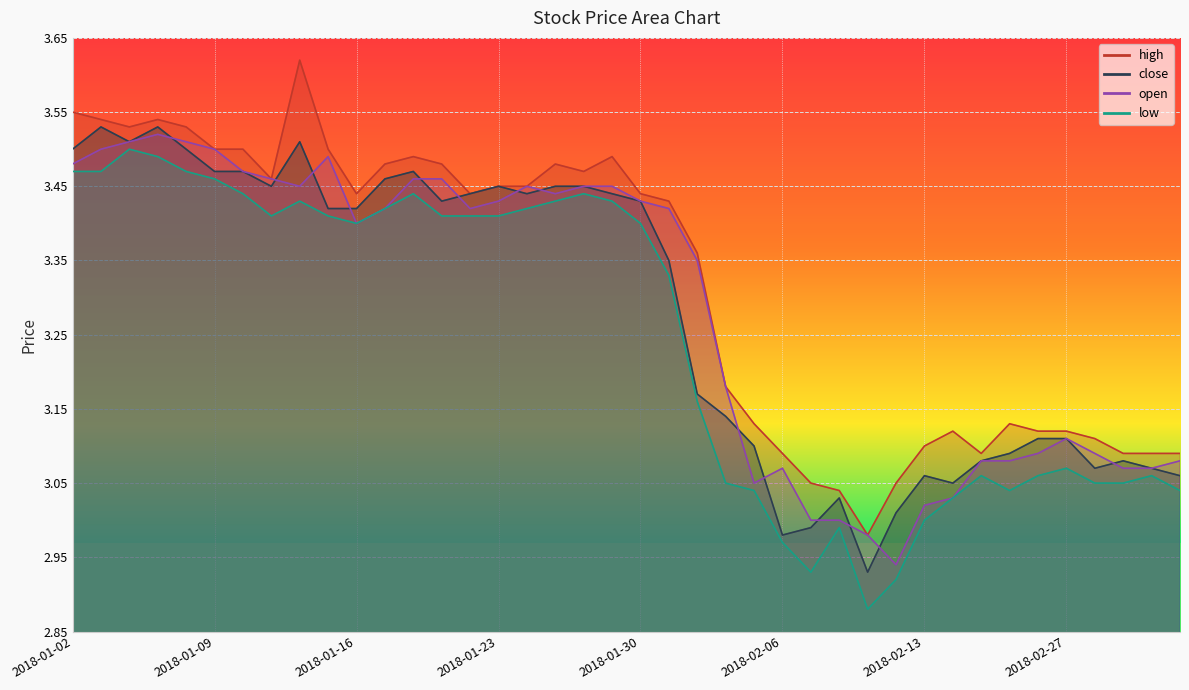

At which category is the sum across all series the highest?

2018-01-05